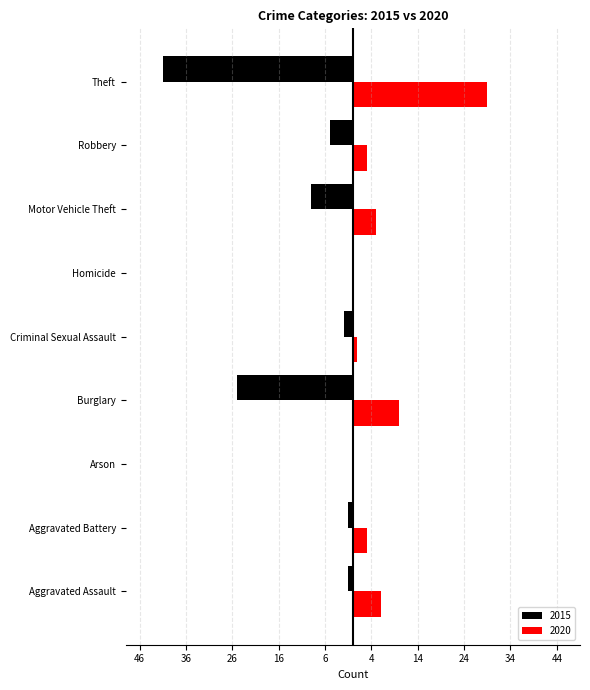

What position from the right is Burglary?

6